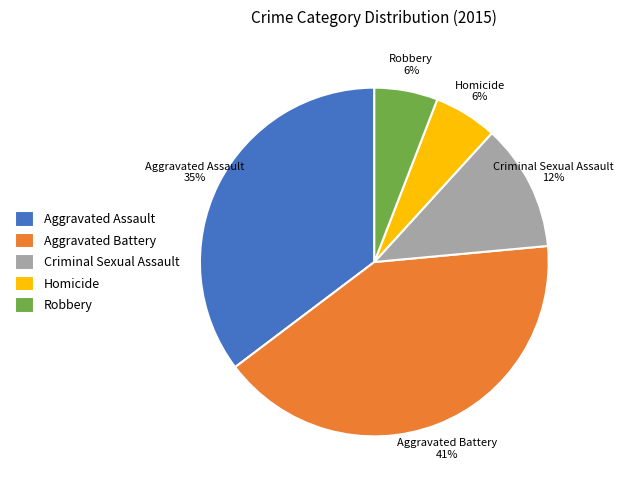

Is Aggravated Battery the majority of the pie?

No